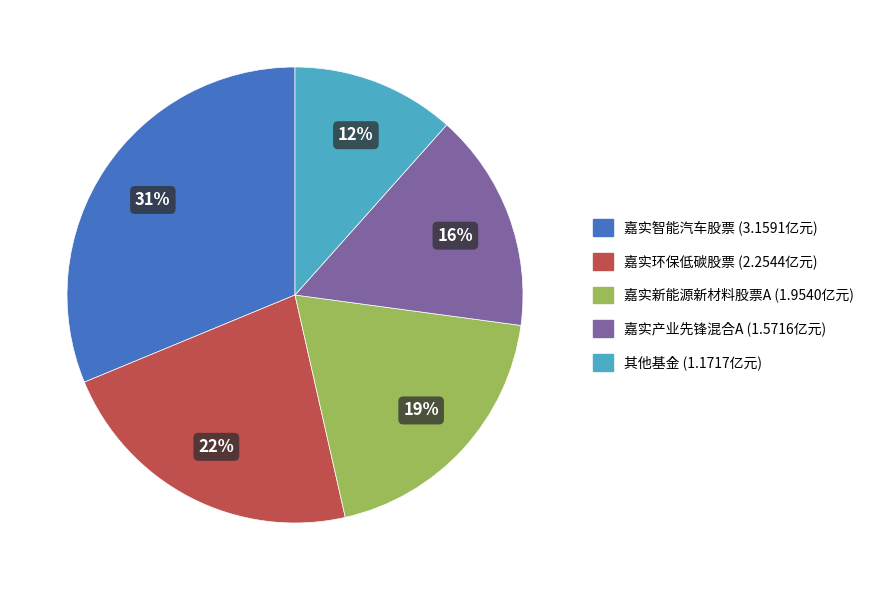

Is there a majority slice in this chart?

No